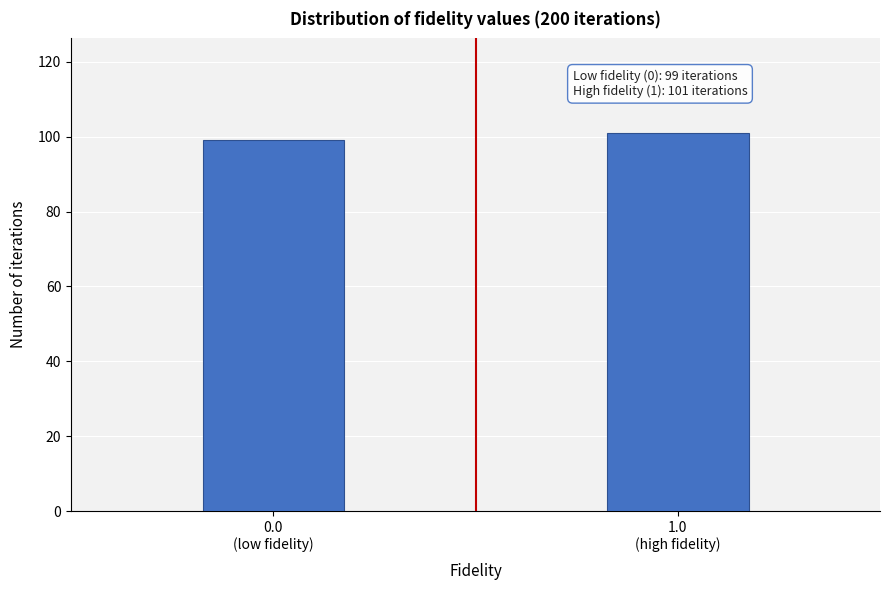

Reading left to right, what are all the values shown in this chart?

99	101